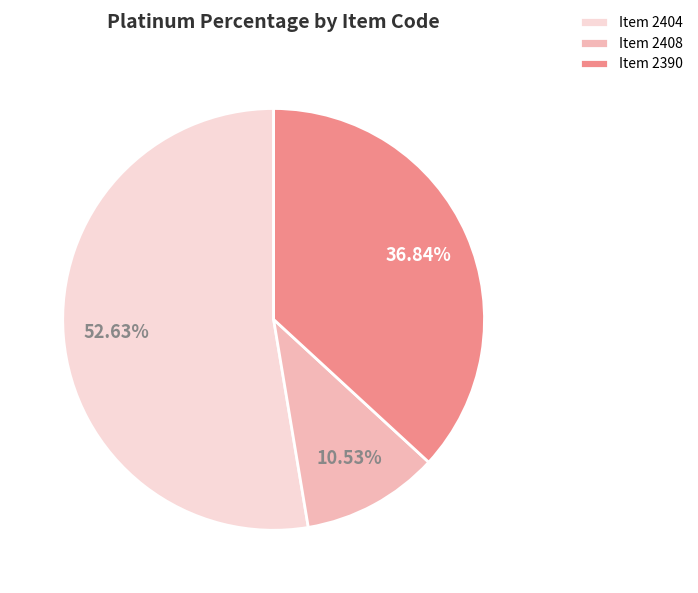

Which has a higher value, Item 2404 or Item 2390?

Item 2404